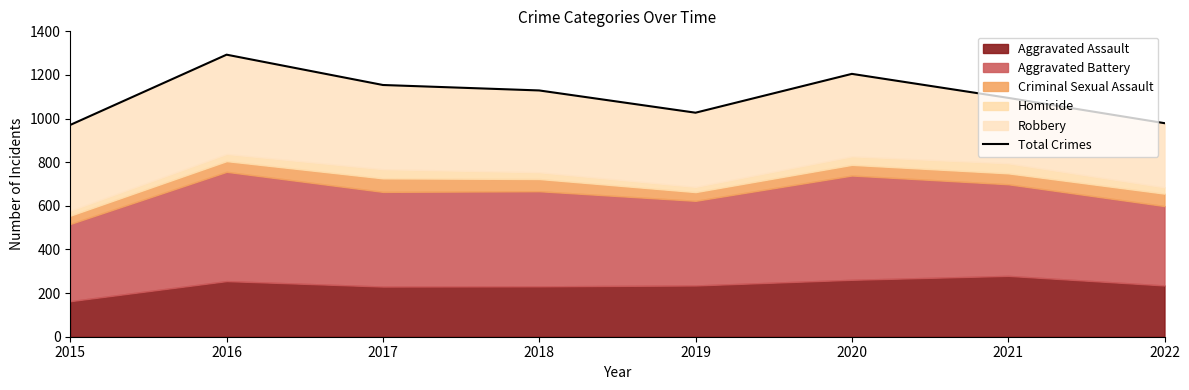

Count the number of values greater than 1129.

3